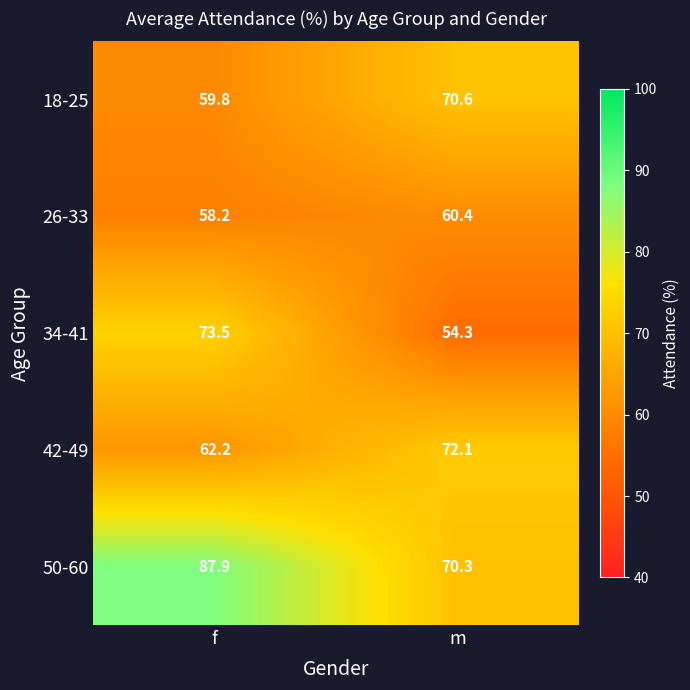

Reading right to left, transcribe all the data shown in this chart.

18-25: 70.6	59.8
26-33: 60.4	58.2
34-41: 54.3	73.5
42-49: 72.1	62.2
50-60: 70.3	87.9